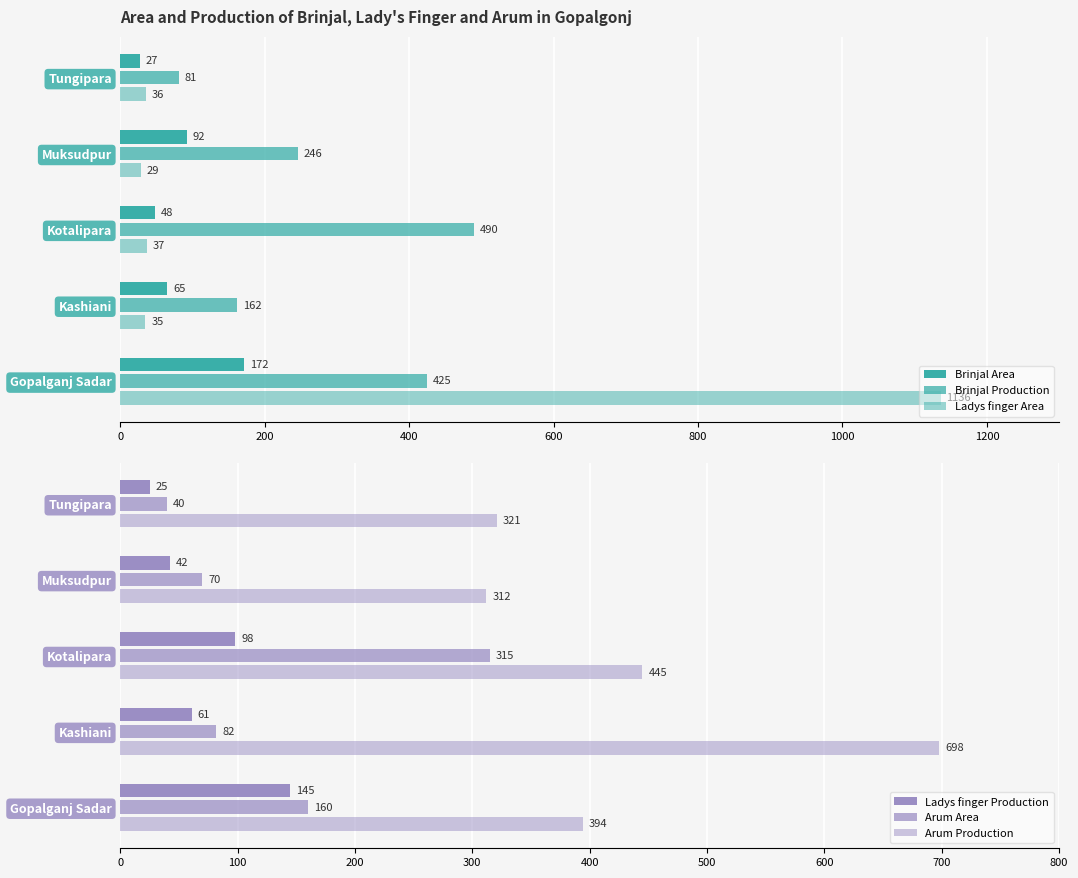

How many data points in Brinjal Production are less than 246?

2